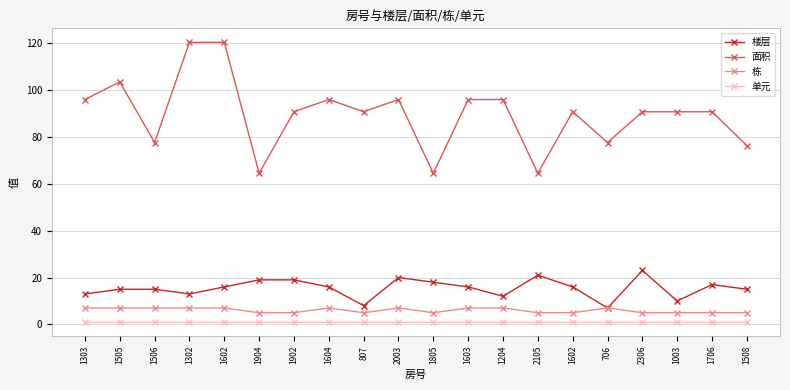

What is the label of the 10th point from the left?

2003